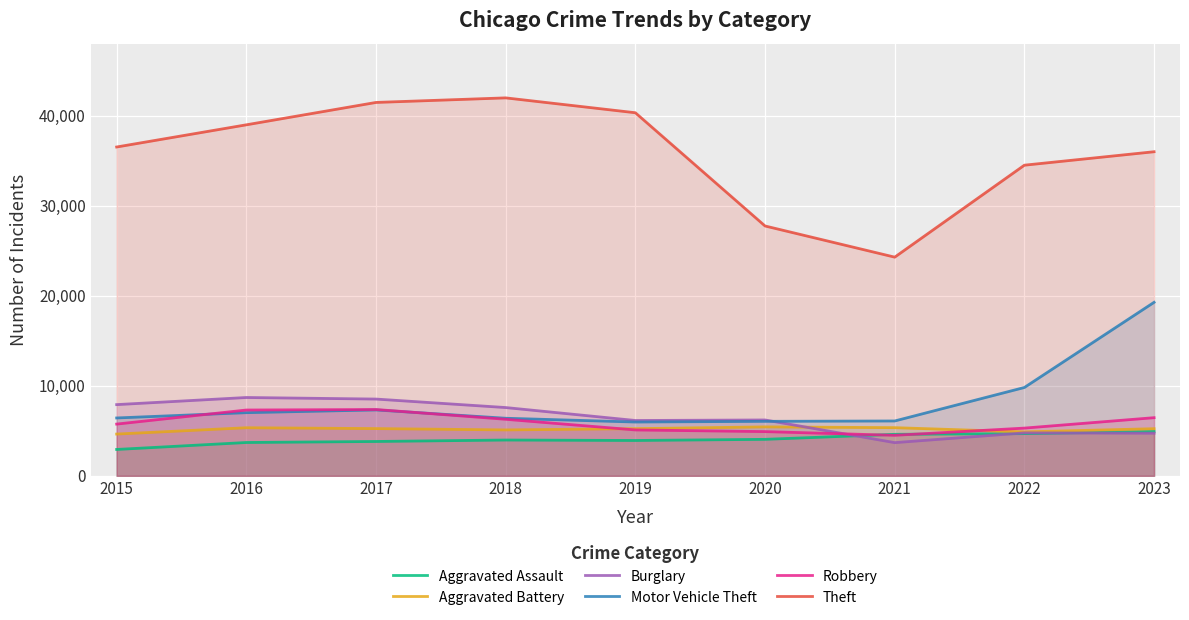

Which series has the largest total across all categories?

Theft